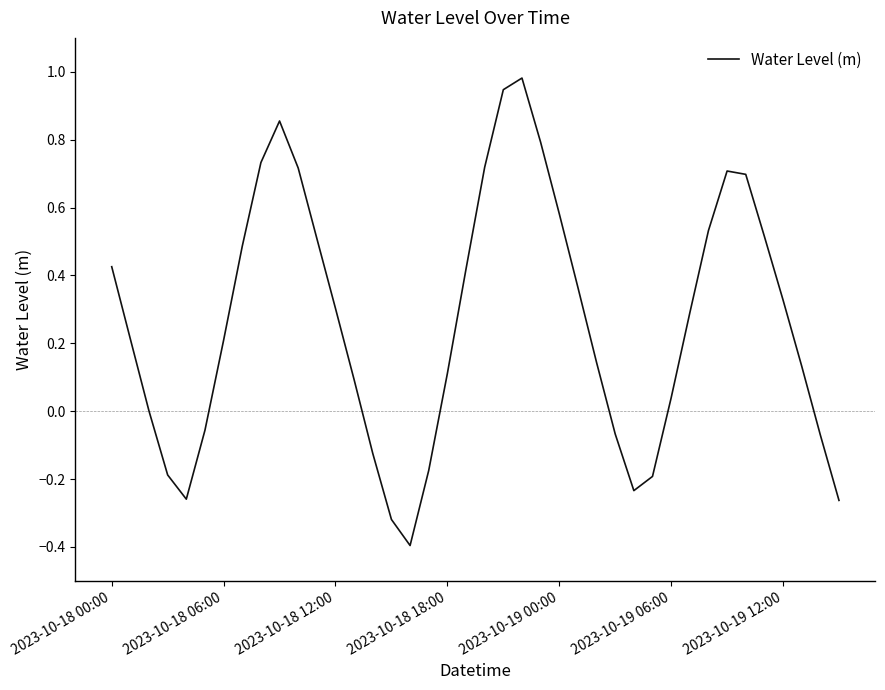

What is the difference between the maximum and minimum values?

1.4